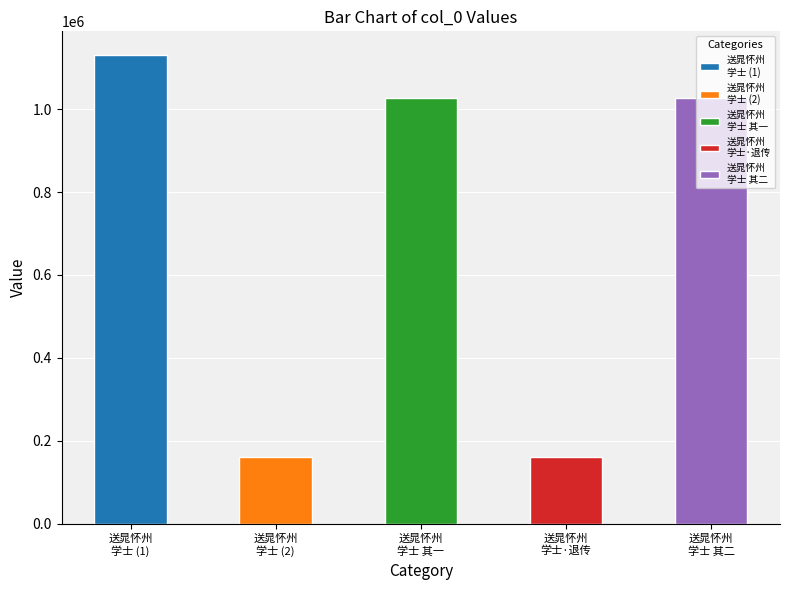

Count the number of categories in the chart.

5